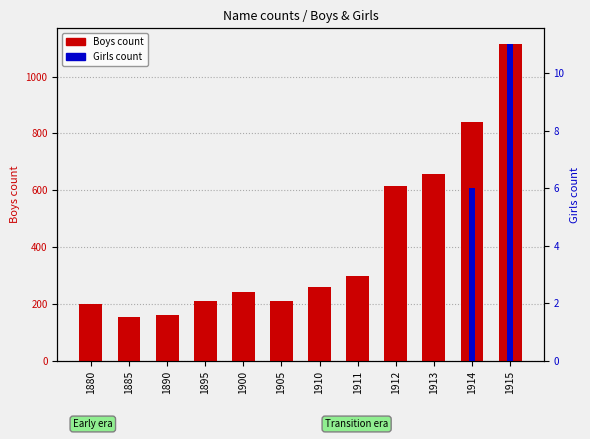

Reading left to right, what are all the values shown in this chart?

Boys count: 199	155	162	211	244	212	261	300	615	657	840	1114
Girls count: 0	0	0	0	0	0	0	0	0	0	6	11